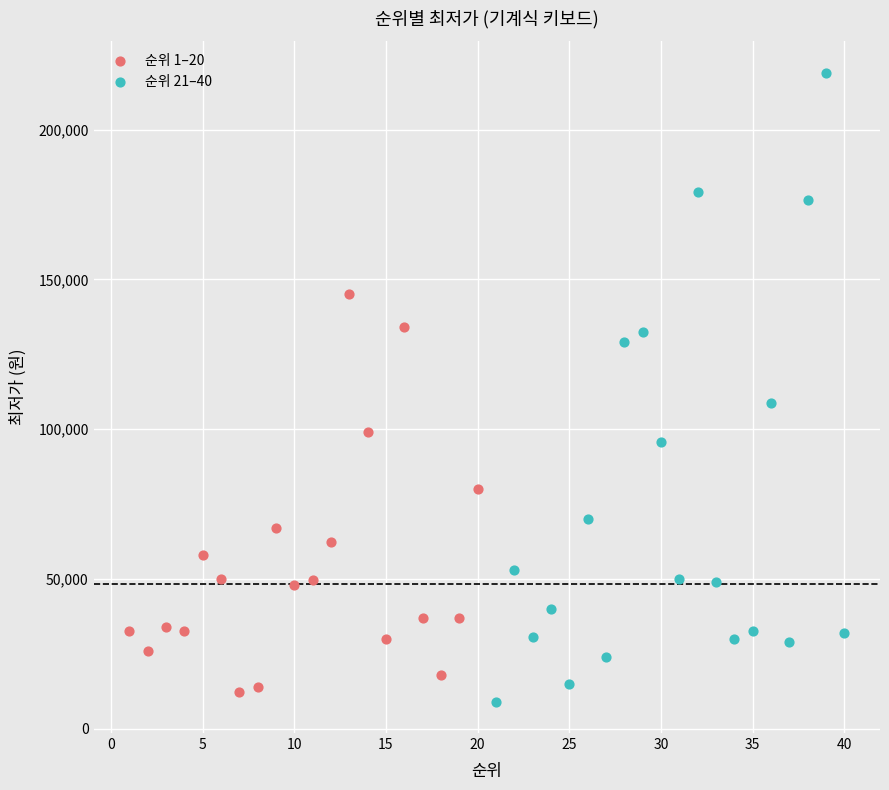

Which series reaches the maximum Y coordinate?

순위 21–40